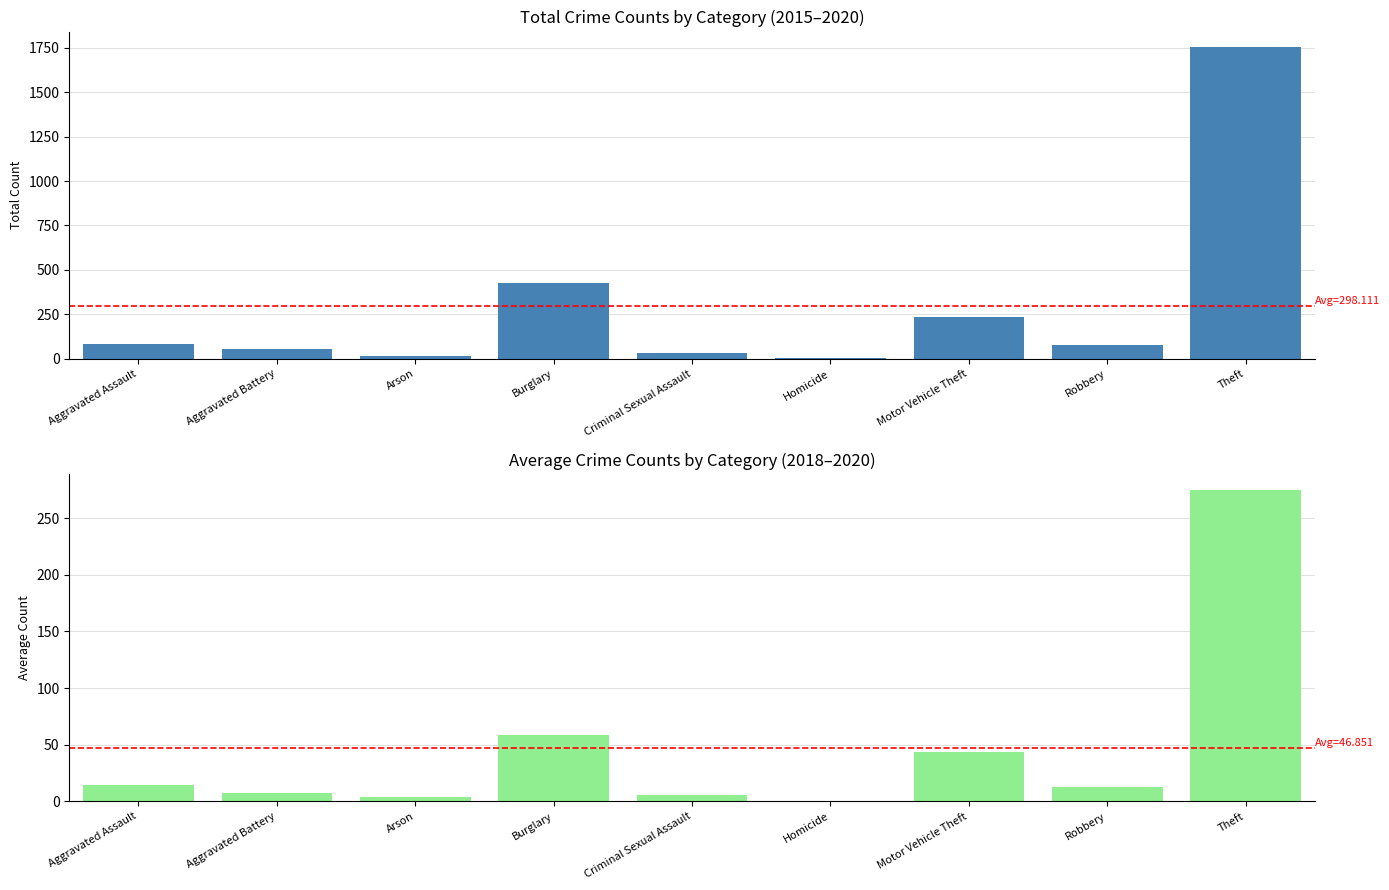

At which category does the chart reach its peak across all series?

Theft